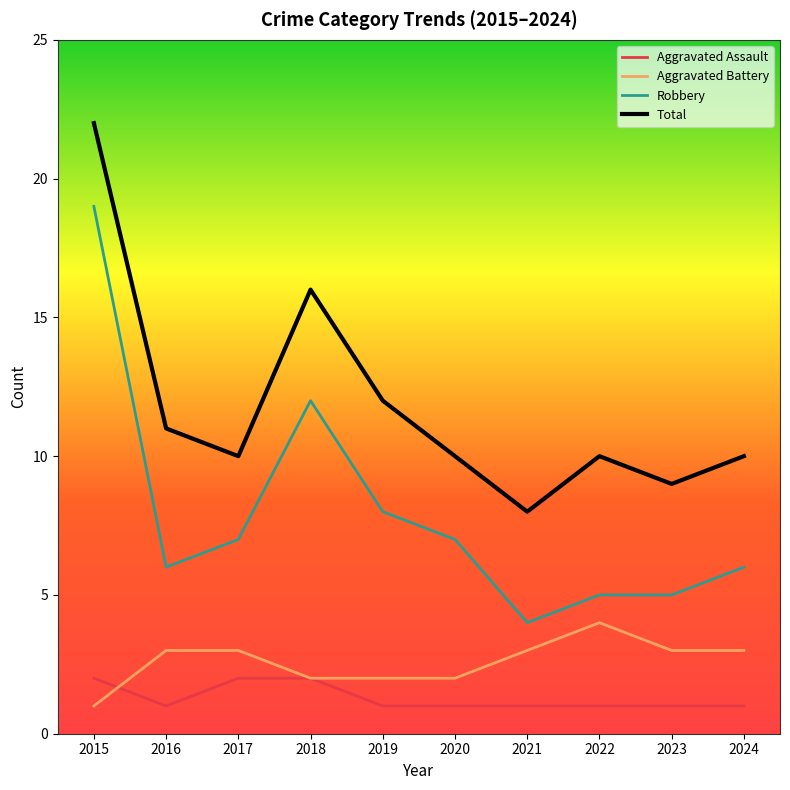

At 2019, list the series in order from largest to smallest.

Total, Robbery, Aggravated Battery, Aggravated Assault